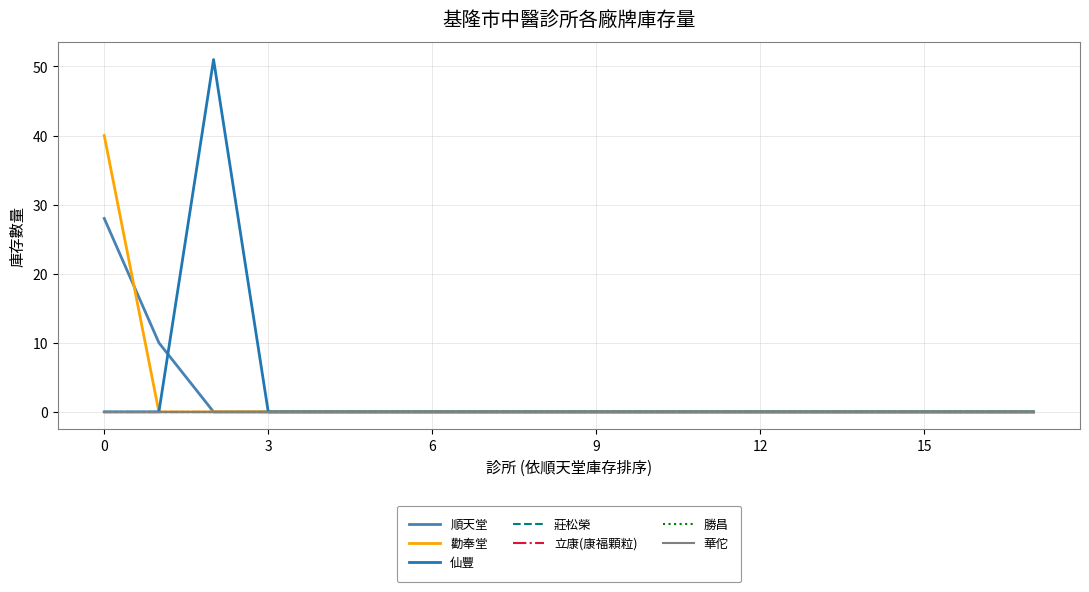

At which label is 立康(康福顆粒) closest to 0?

同仁堂中醫診所